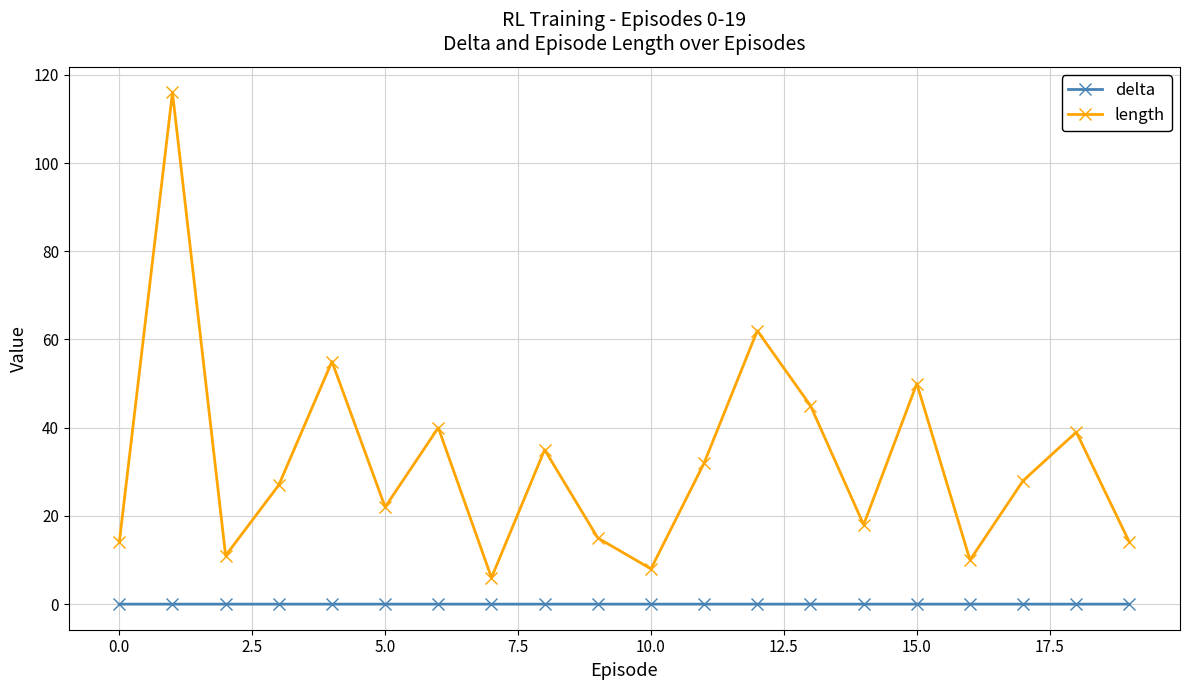

At how many categories does at least one series exceed 67?

1